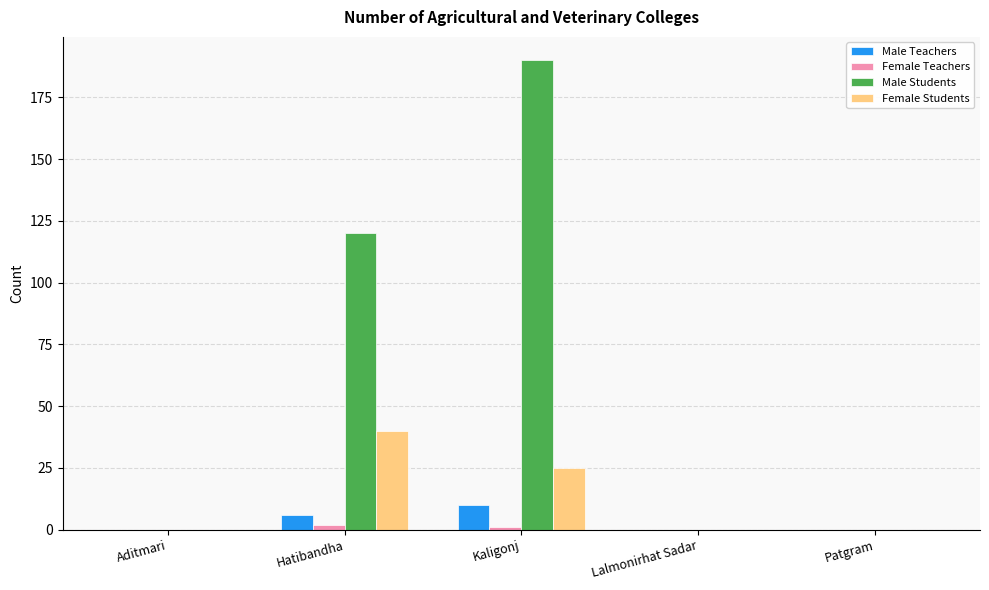

What is the sum of all Female Students values?

65